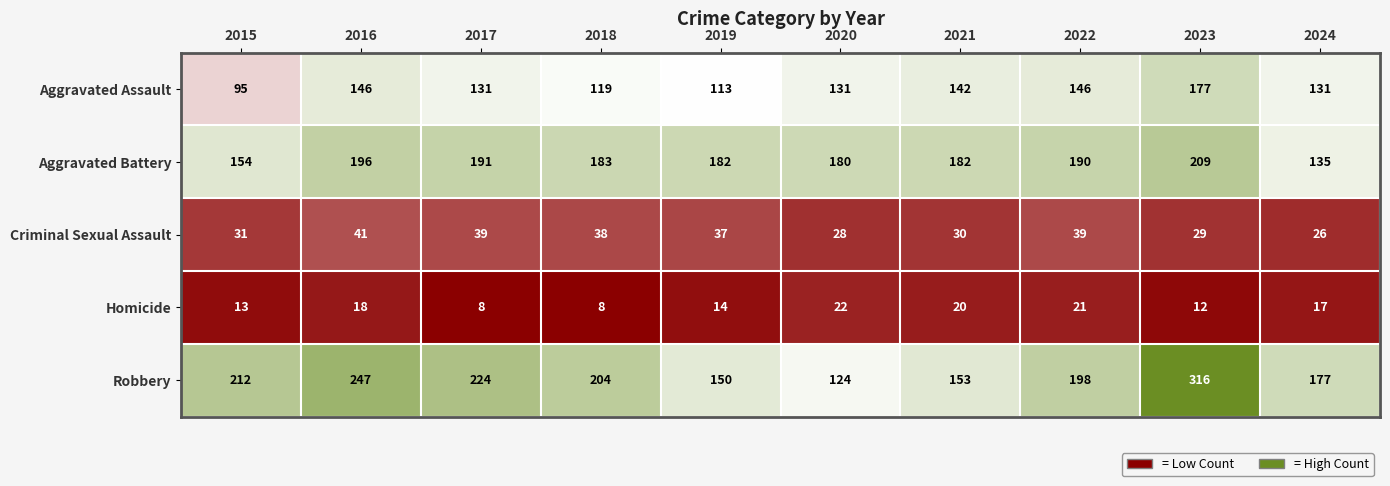

How many distinct data groups are displayed?

5